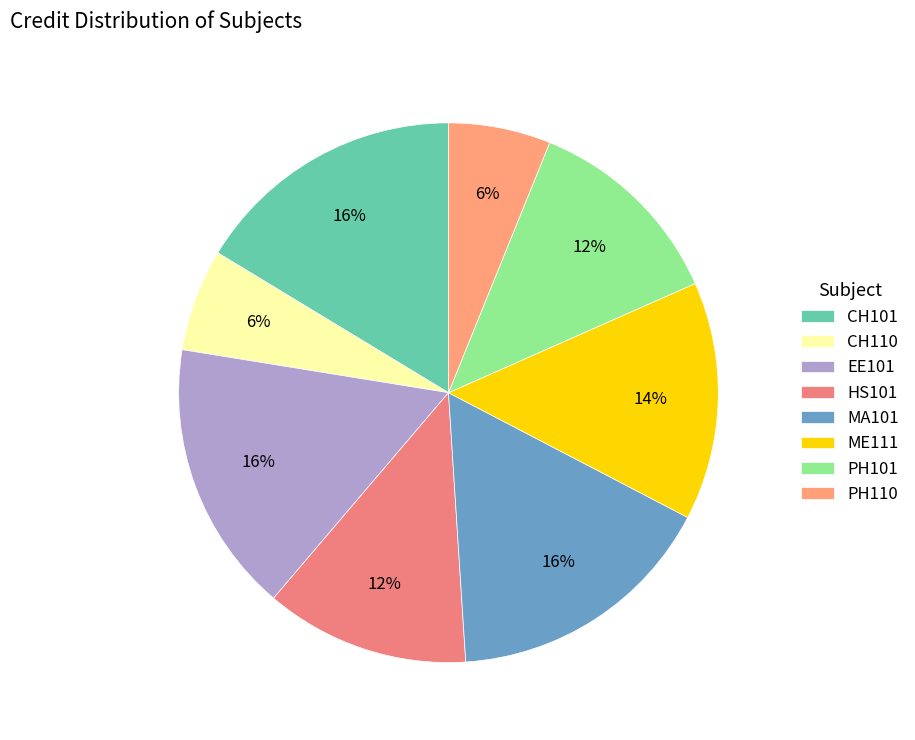

True or false: ME111 accounts for 22% of the total.

False